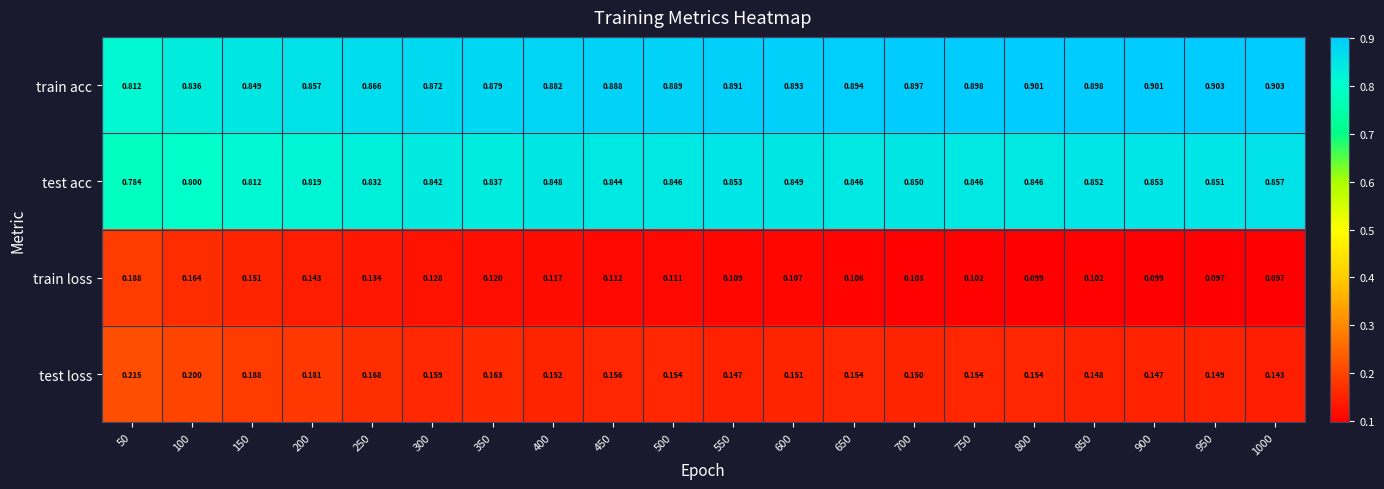

Rank the series by their maximum value, from highest to lowest.

train acc, test acc, test loss, train loss